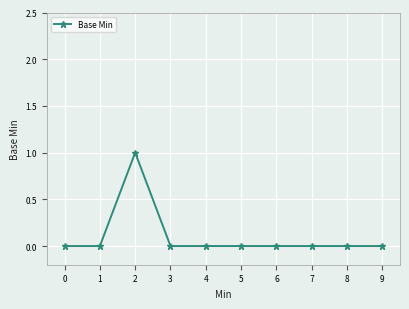

What is the change in value from 1 to 2?

+1